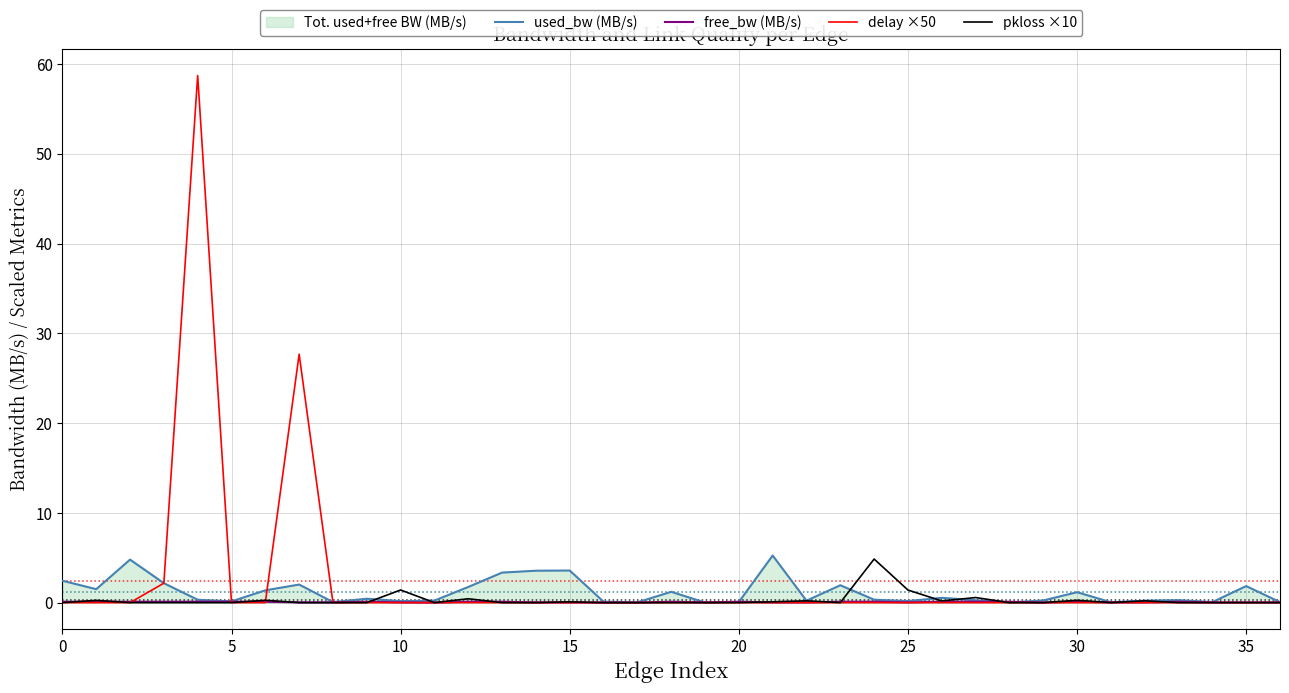

How many lines are shown in the chart?

4